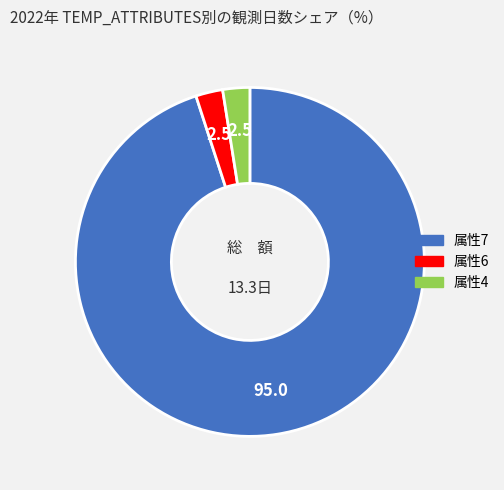

Is there any slice that represents more than half of the pie?

Yes